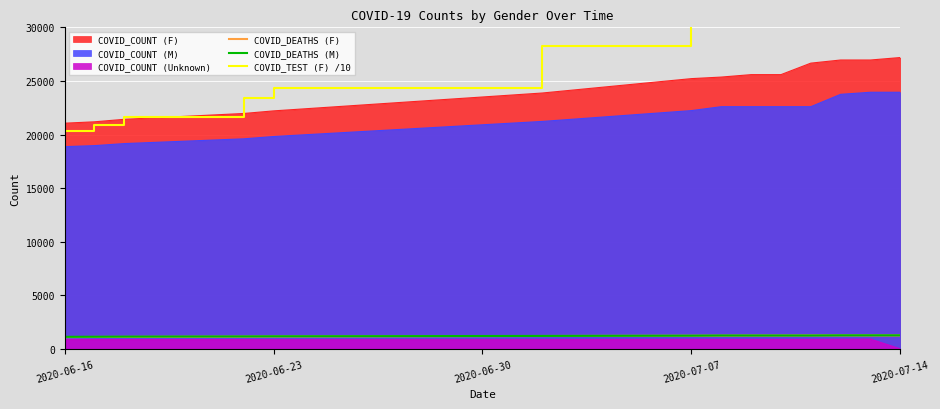

Is the value of COVID_COUNT (M) at 2020-06-23 greater than the value of COVID_DEATHS (F) at 2020-06-16?

Yes